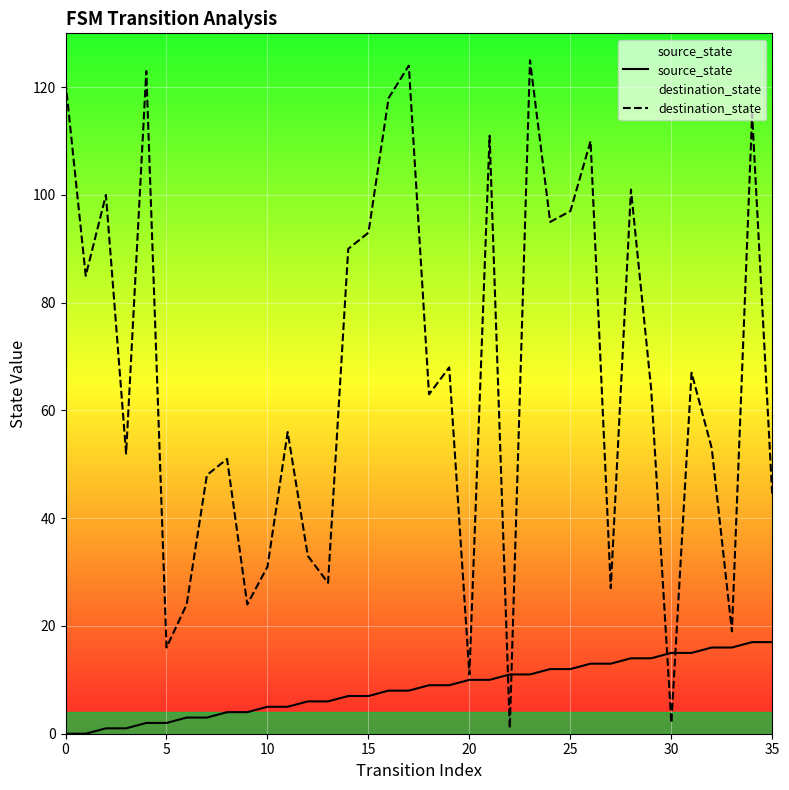

What is the sum of all destination_state values?

2390